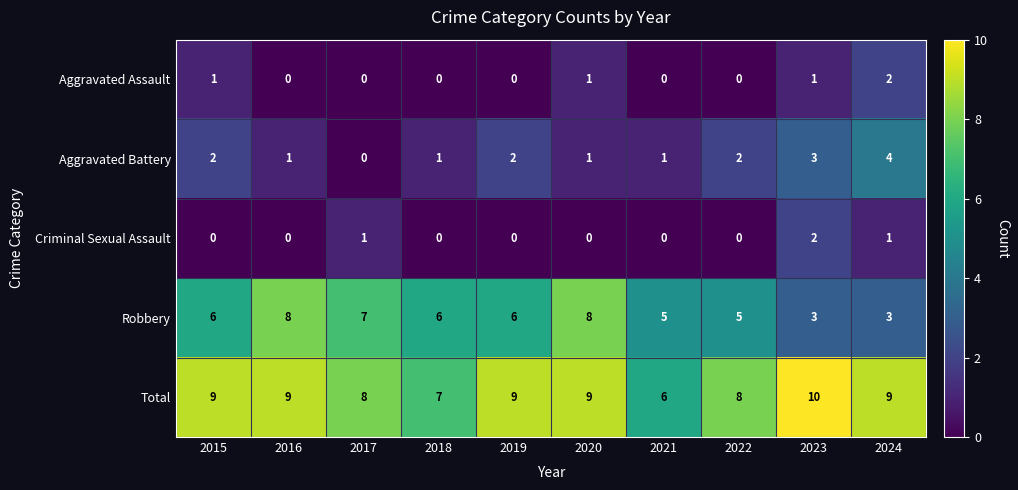

What is the total value across all series at 2021?

12